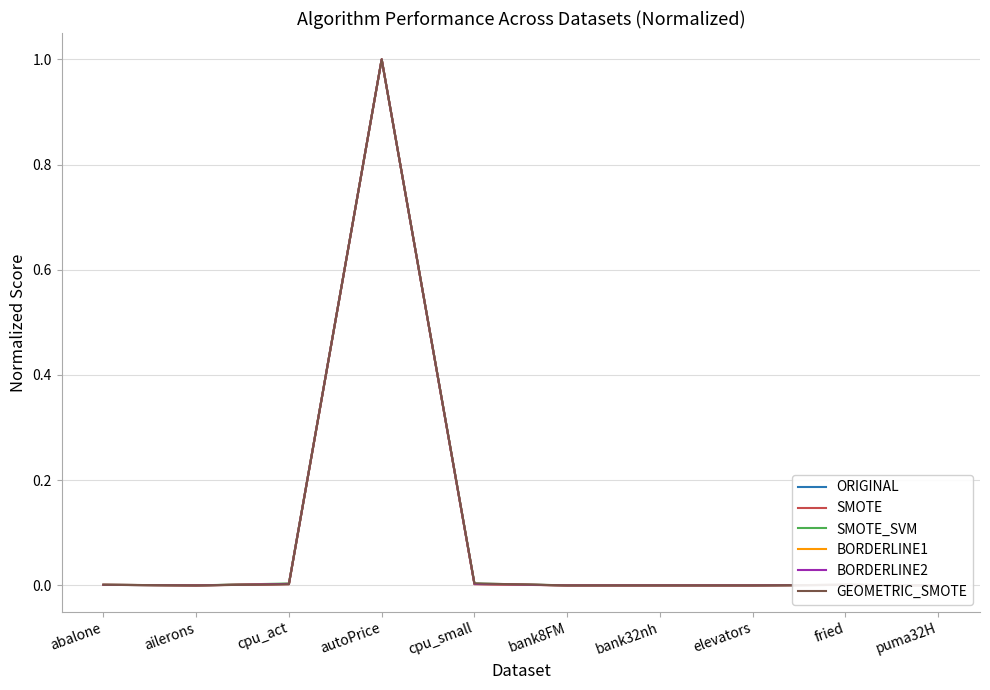

Is it true that BORDERLINE2 equals 0.6 at autoPrice?

False